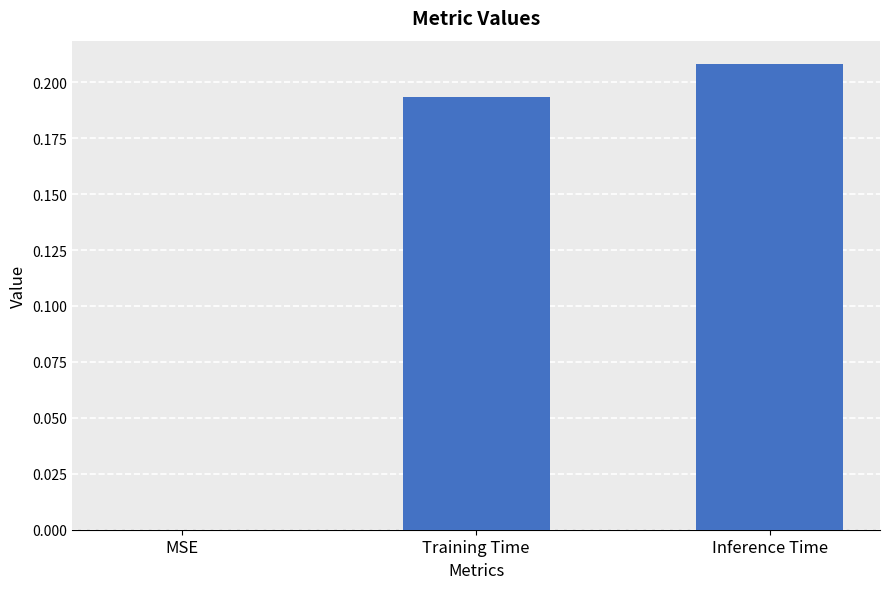

What is the sum of all values?

0.4